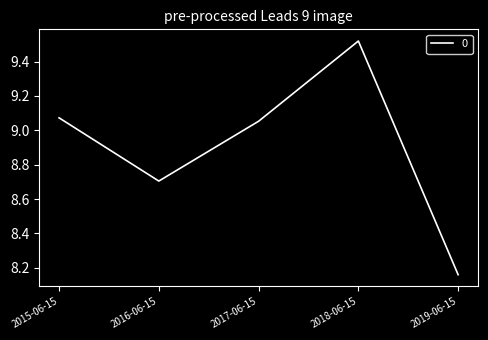

True or false: there are more than 2 points higher than both neighbors.

False